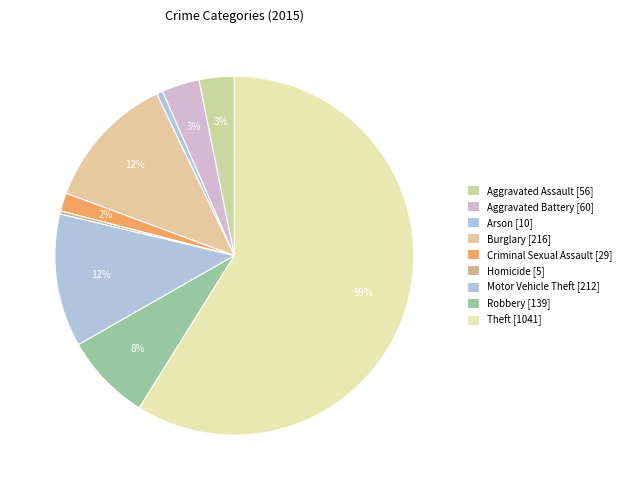

Count the number of slices in the pie.

9